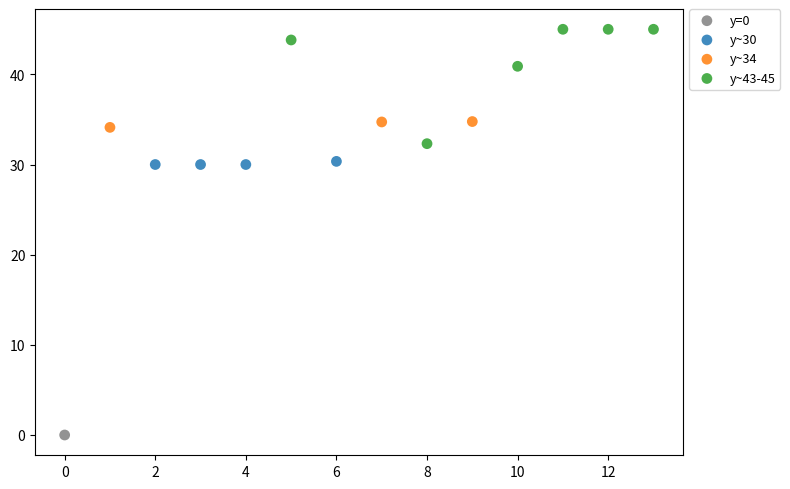

What are all the series names shown in the legend?

y=0, y~30, y~34, y~43-45